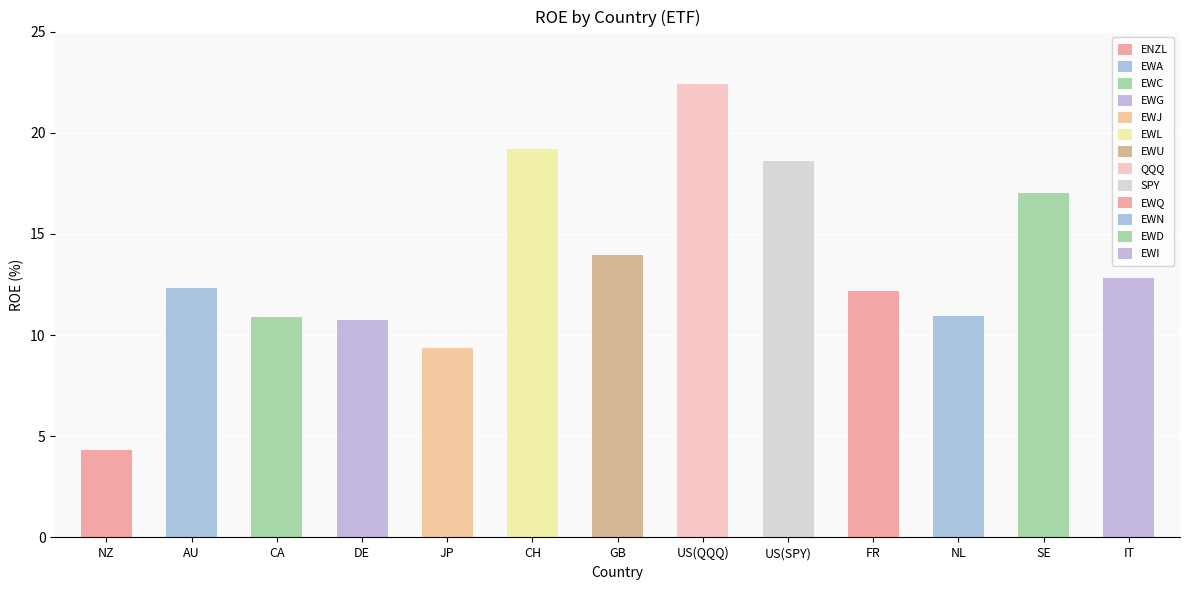

Rank the categories by value from lowest to highest.

NZ, JP, DE, CA, NL, FR, AU, IT, GB, SE, US(SPY), CH, US(QQQ)